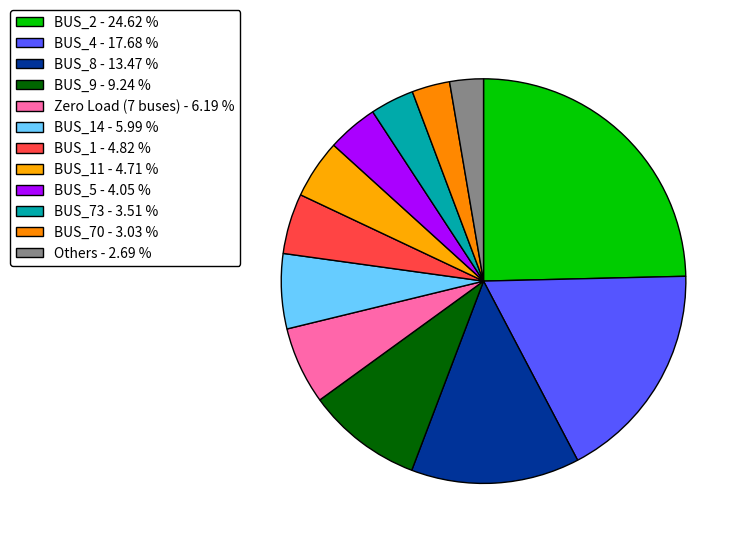

Count the number of slices in the pie.

12